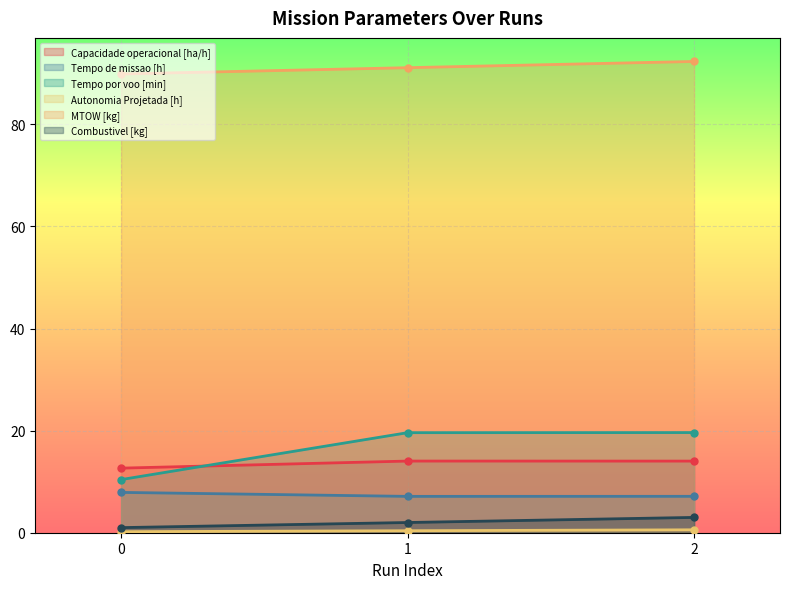

True or false: Capacidade operacional [ha/h] has a value of 14.0 at 1.

True